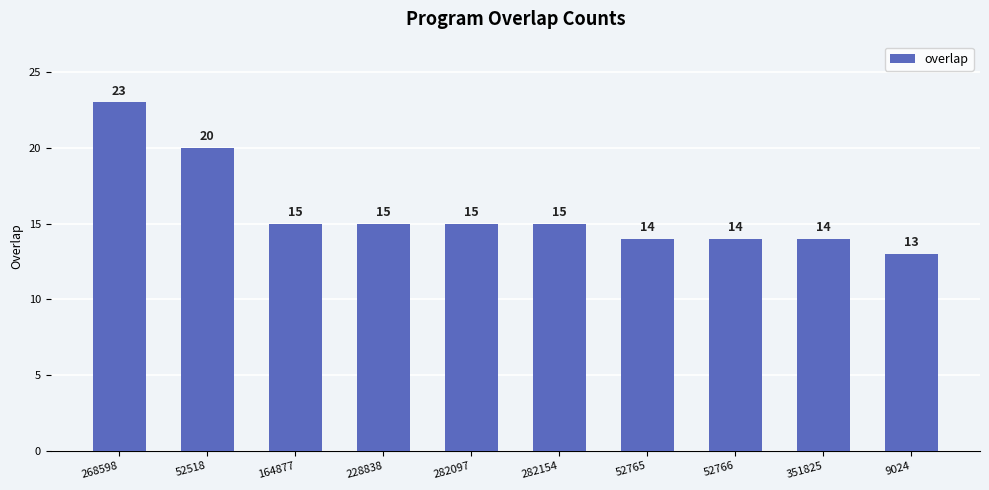

How many values are between 14 and 15?

7